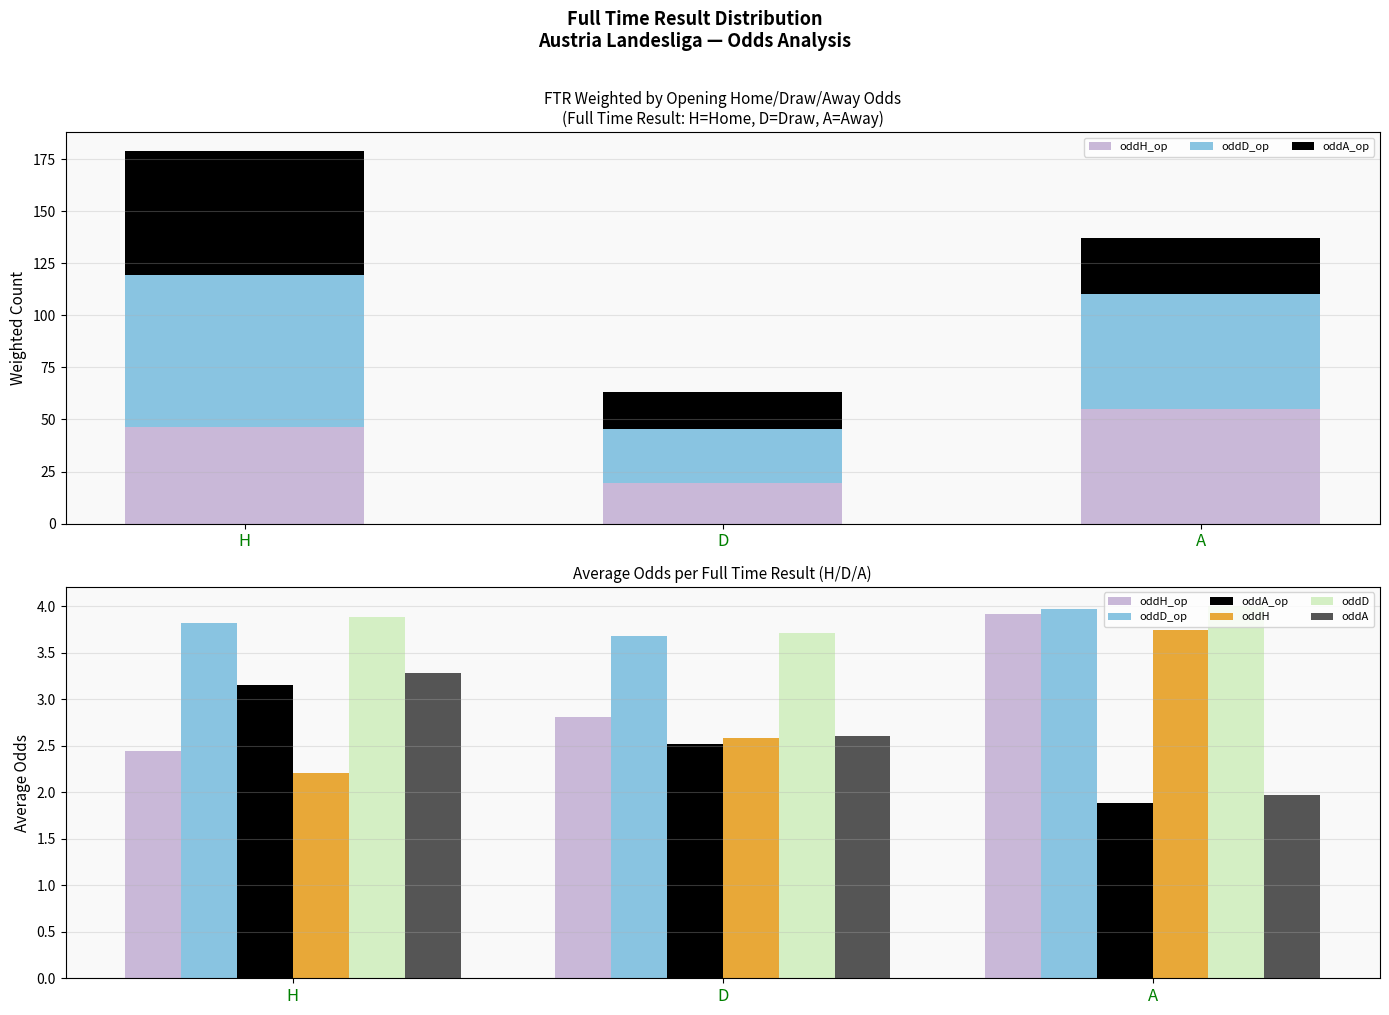

True or false: oddA has a value of 2.0 at A.

True